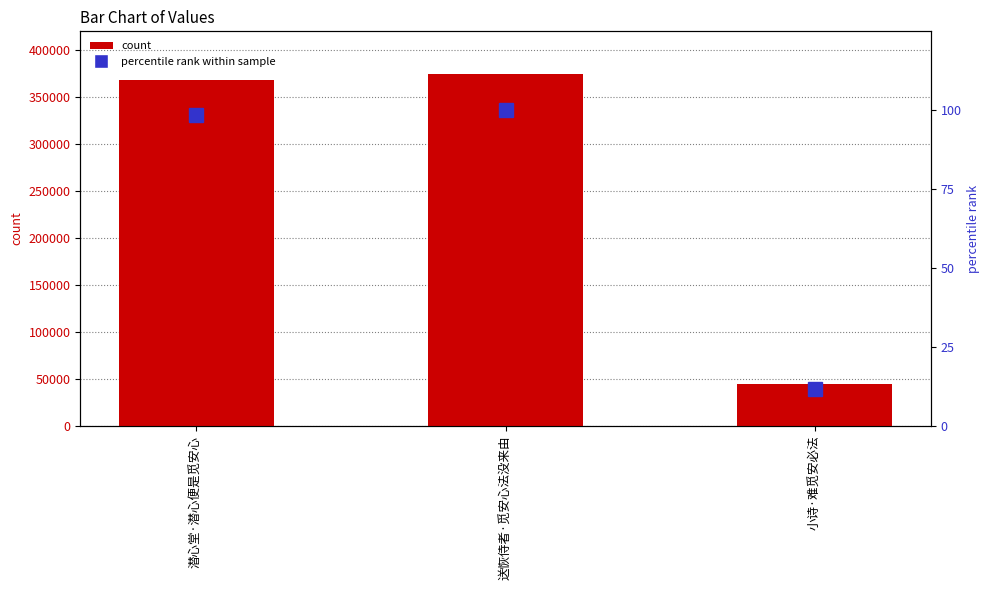

What is the value of the col_0 bar at the 1st from the left?

368284.0